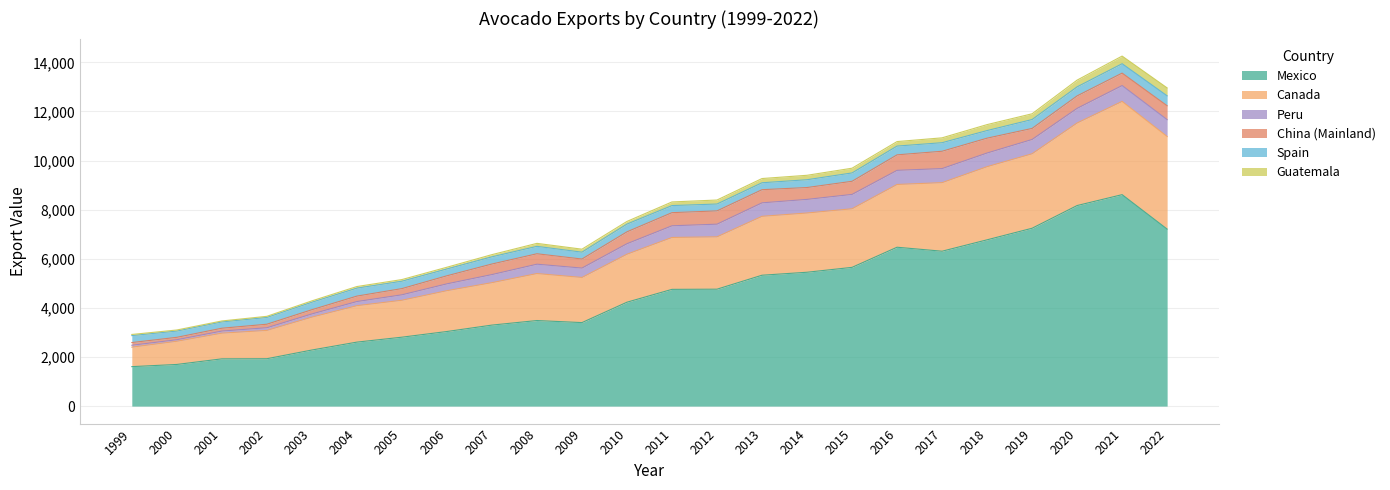

Is the value of Guatemala at 2012 greater than the value of Canada at 2020?

No